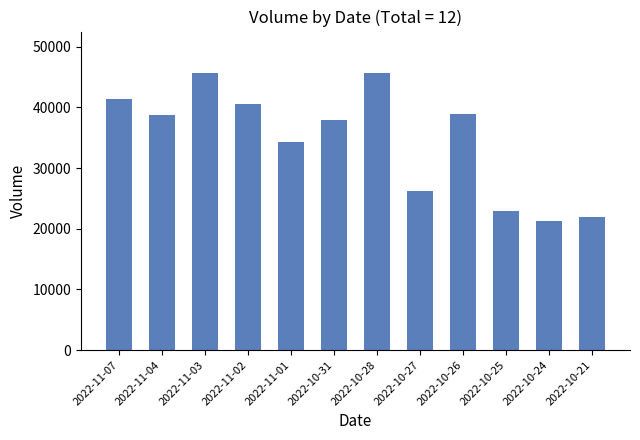

Are the bars grouped side by side (vs. stacked)?

No